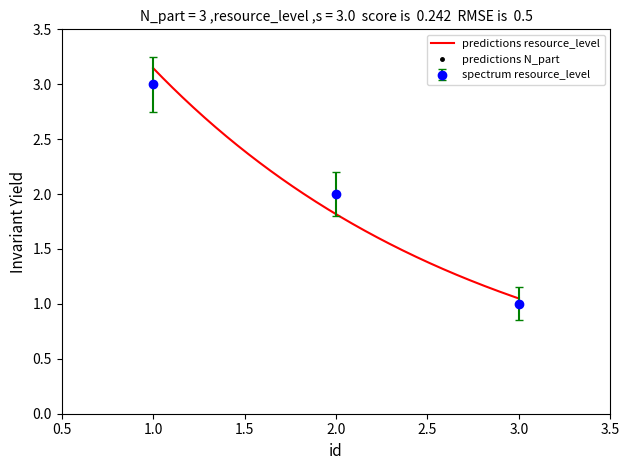

At which category does the chart reach its minimum across all series?

3